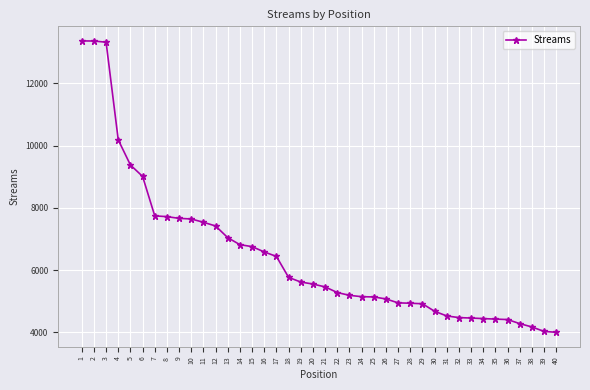

What is the greatest value displayed?

13367